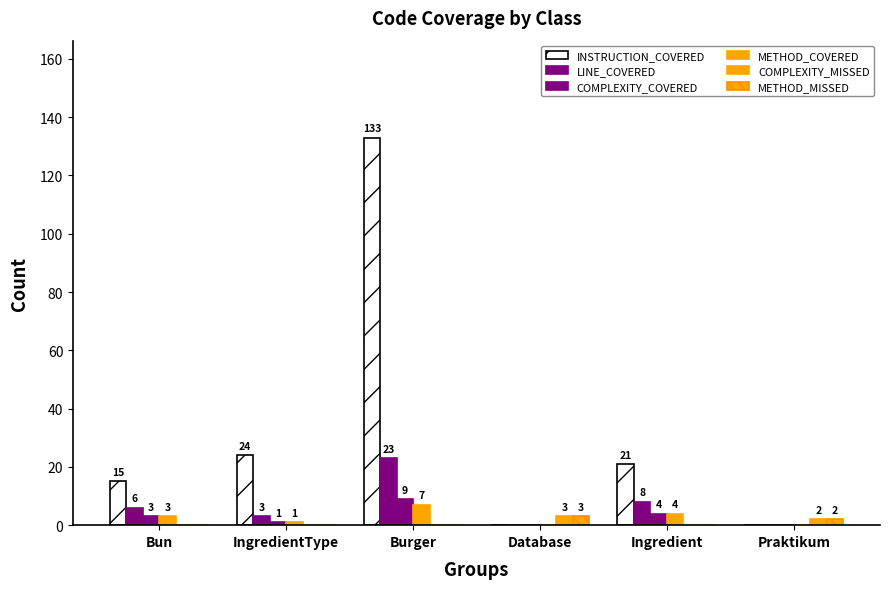

Count the number of categories in the chart.

6